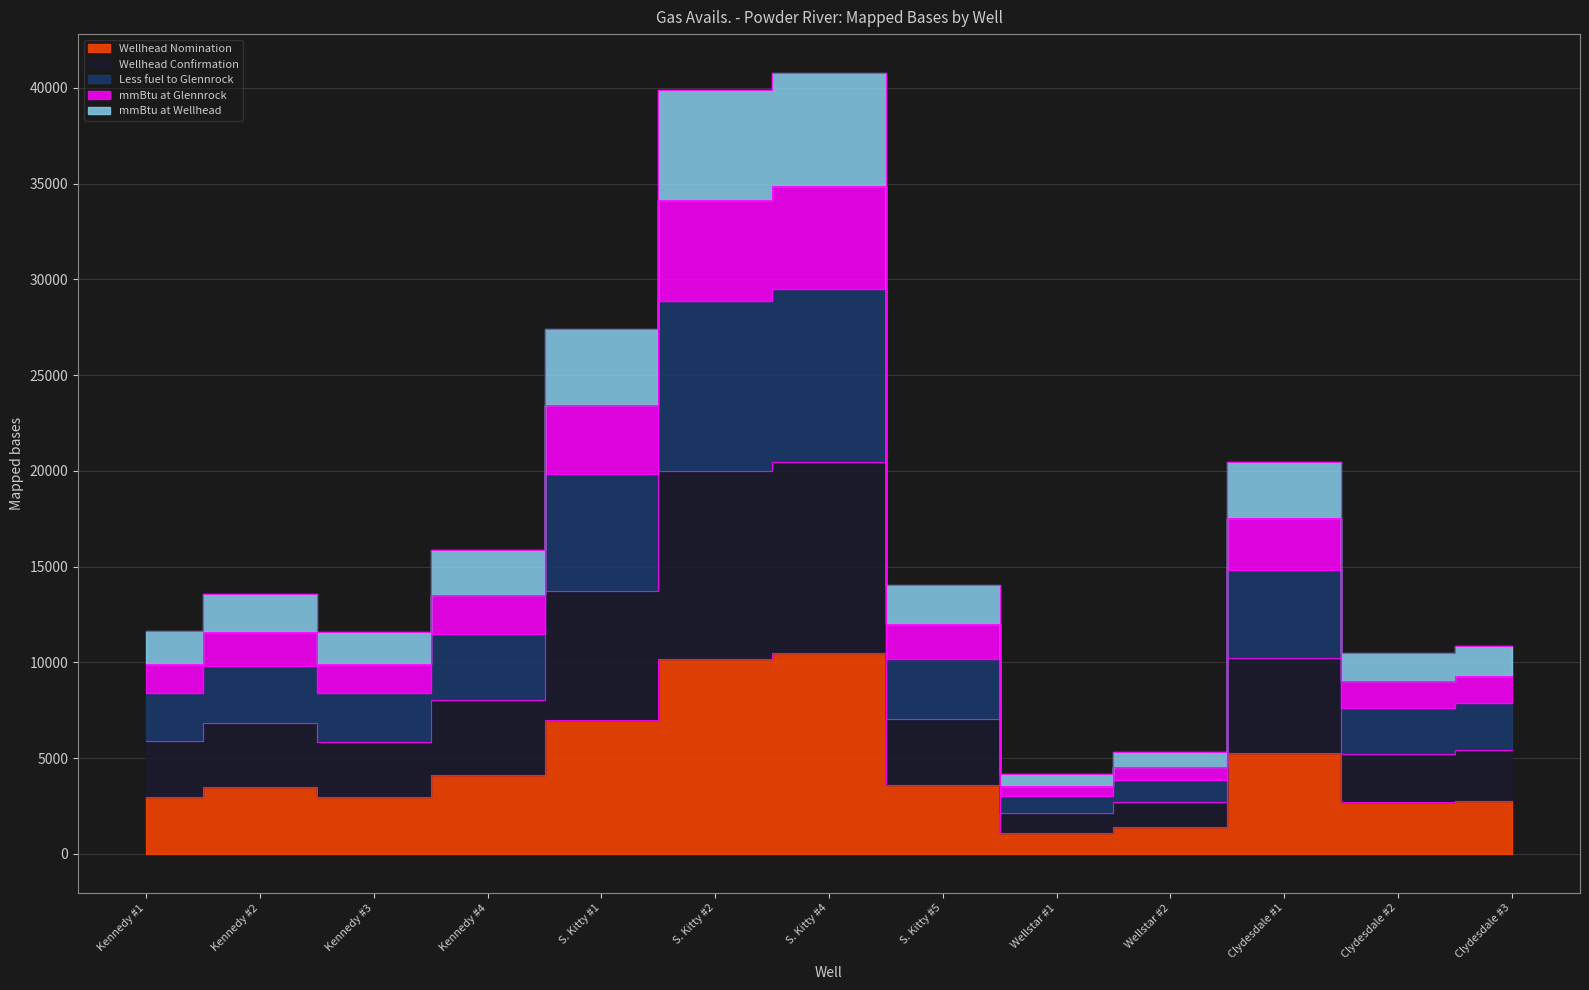

What is the total value across all series at Wellstar #2?

17786.6